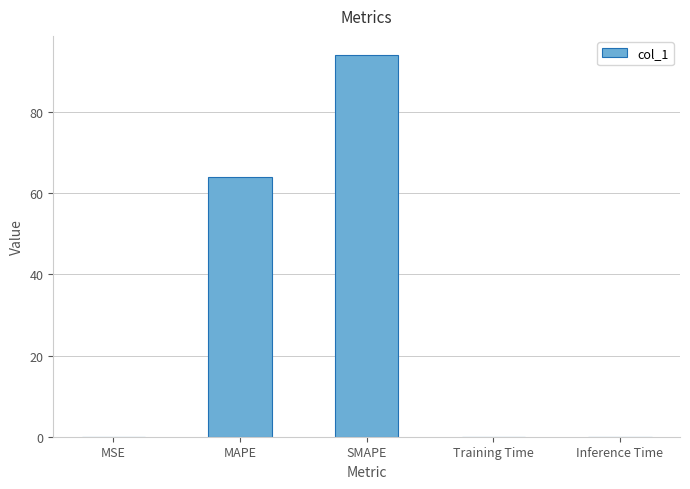

Which label corresponds to the largest value in the chart?

SMAPE